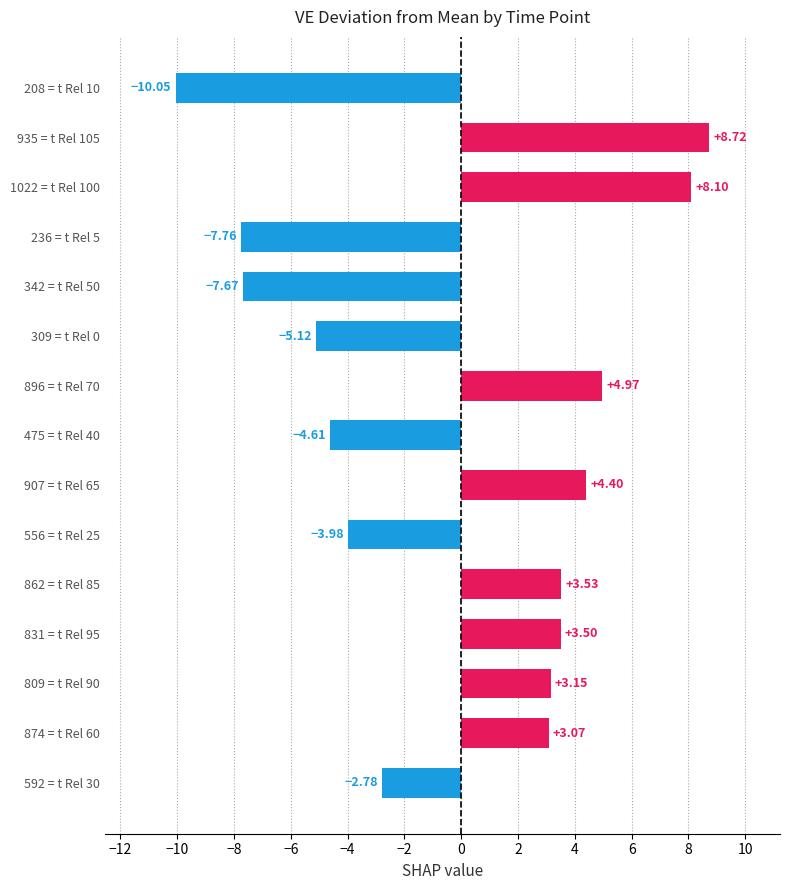

What is the change in value from 809 = t Rel 90 to 556 = t Rel 25?

-7.1